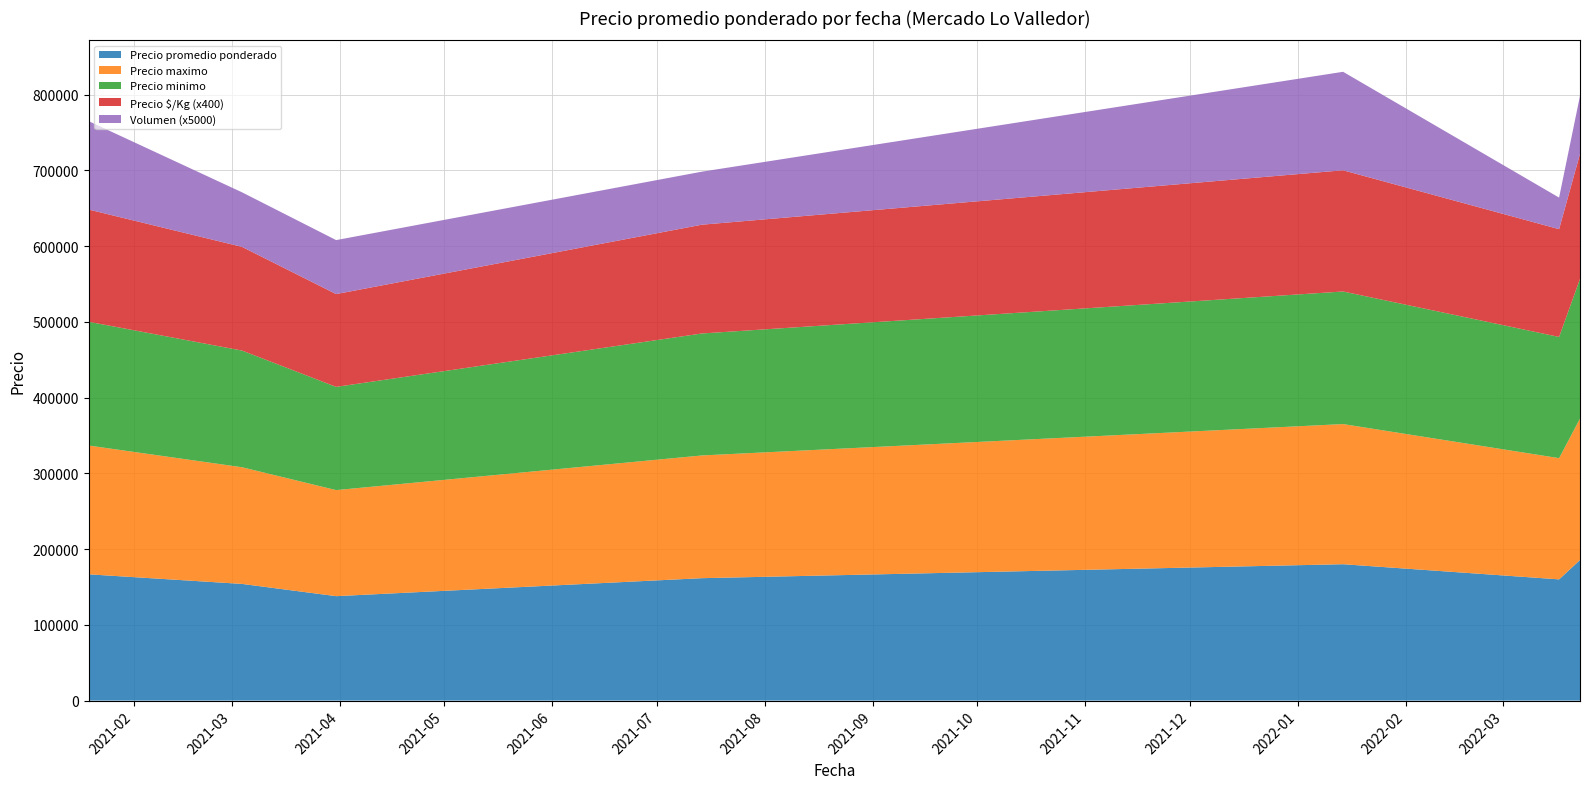

What is the maximum value for Precio promedio ponderado?

185555.6